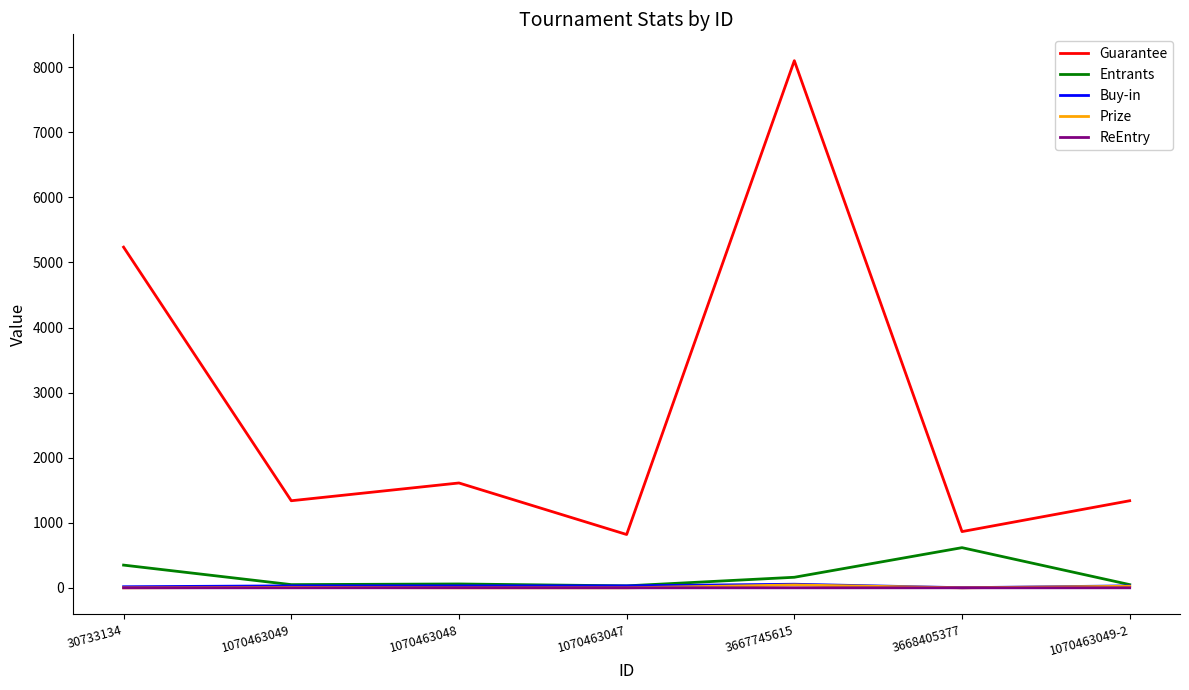

Between 3667745615 and 1070463049-2, which series saw the biggest shift?

Guarantee